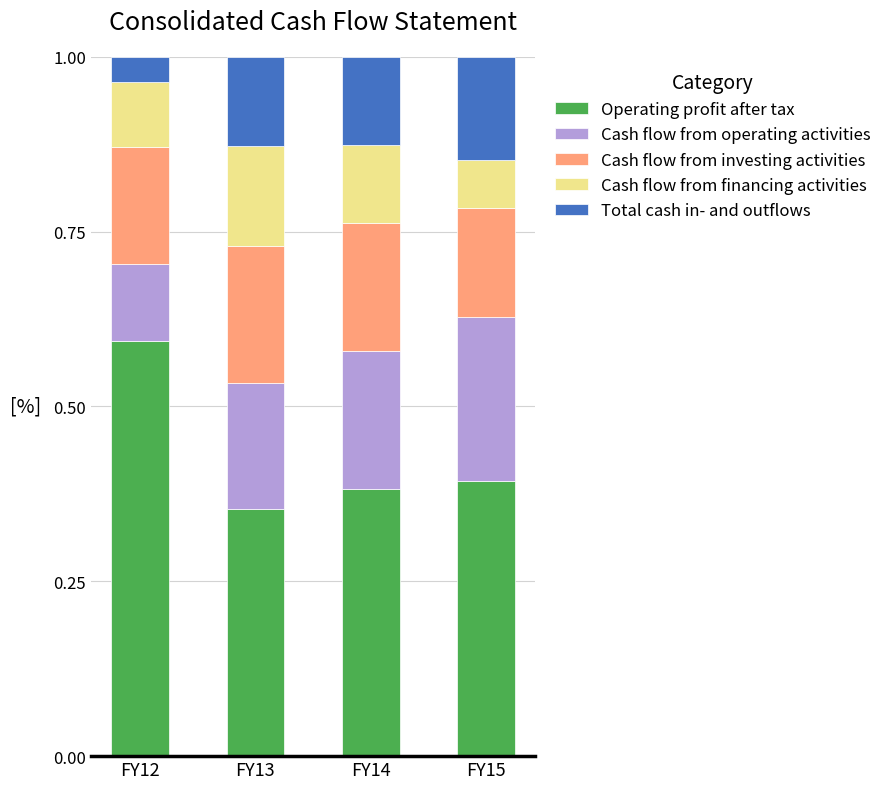

What is the sum of all Operating profit after tax values?

1.7